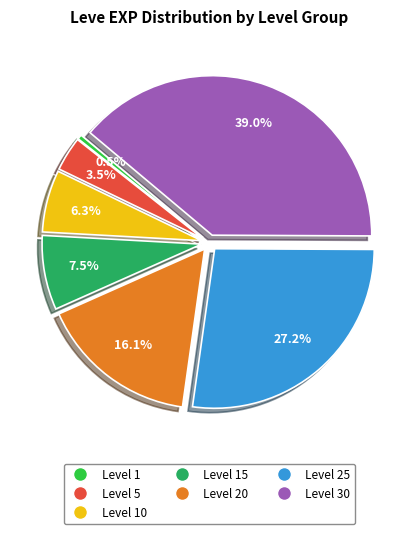

Is there any slice that represents more than half of the pie?

No